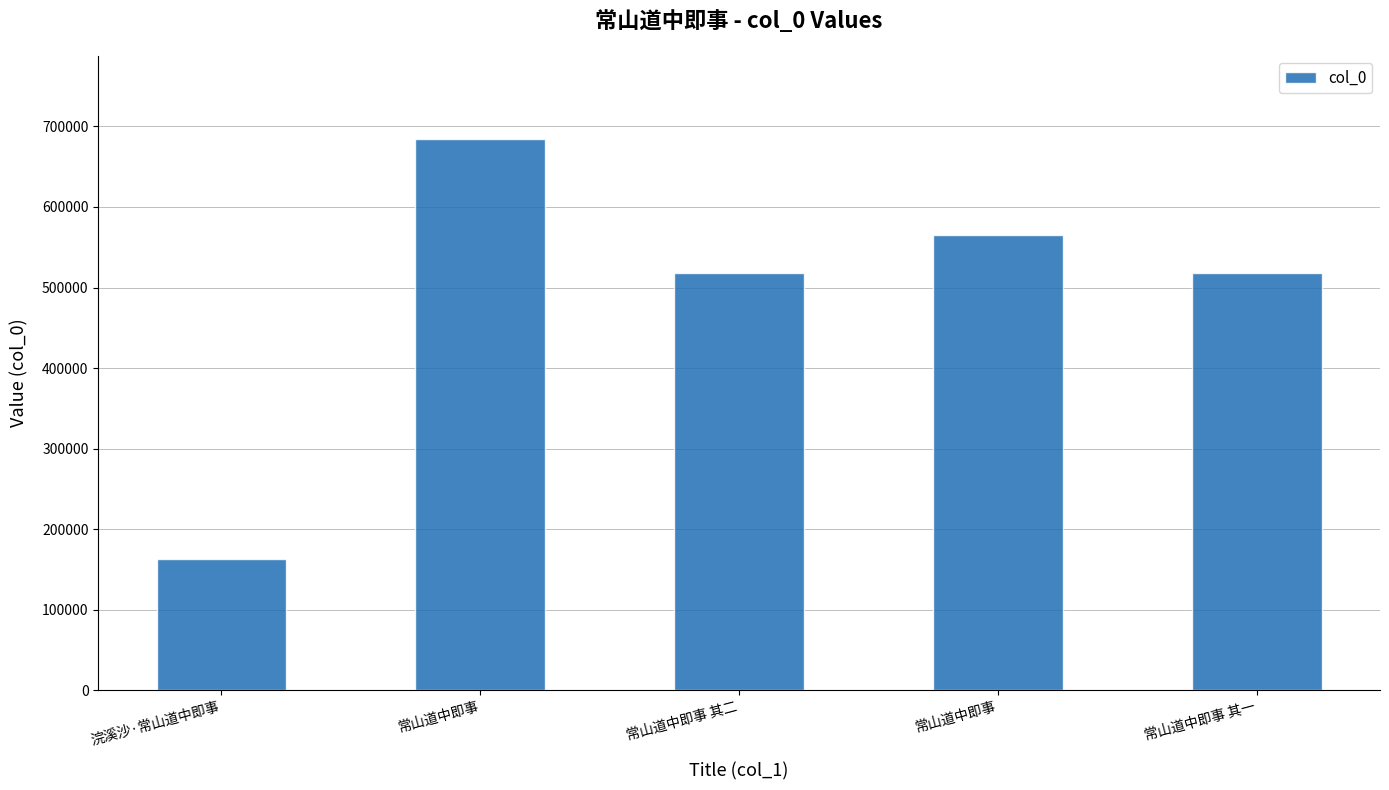

Are the bars horizontal?

No